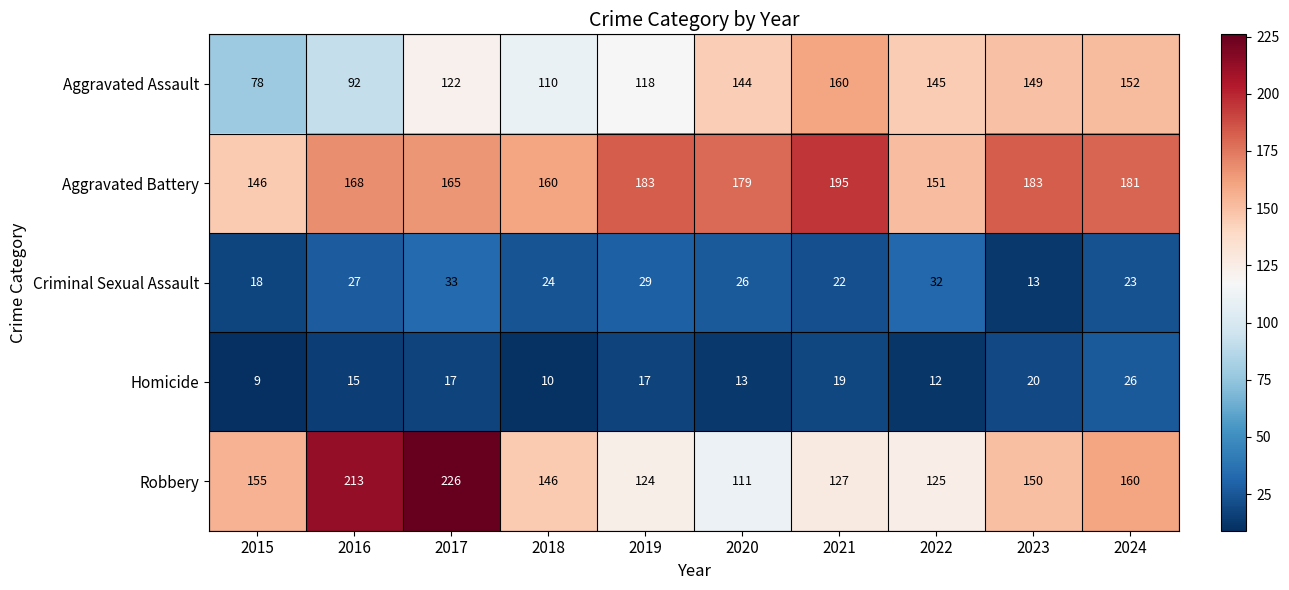

List the series in order of their peak value, lowest first.

Homicide, Criminal Sexual Assault, Aggravated Assault, Aggravated Battery, Robbery